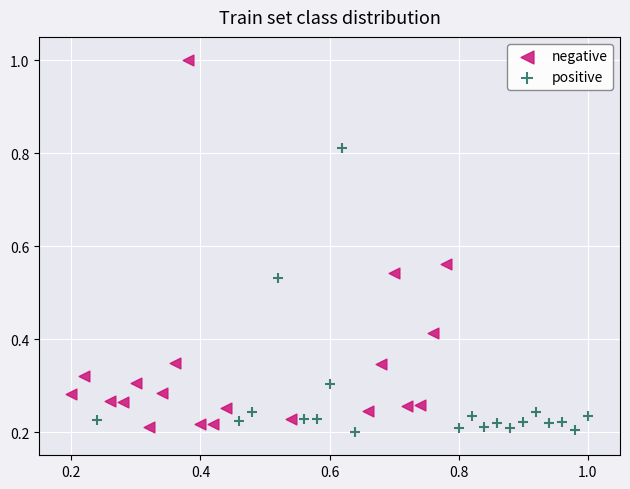

Which series has the widest spread of Y values?

negative